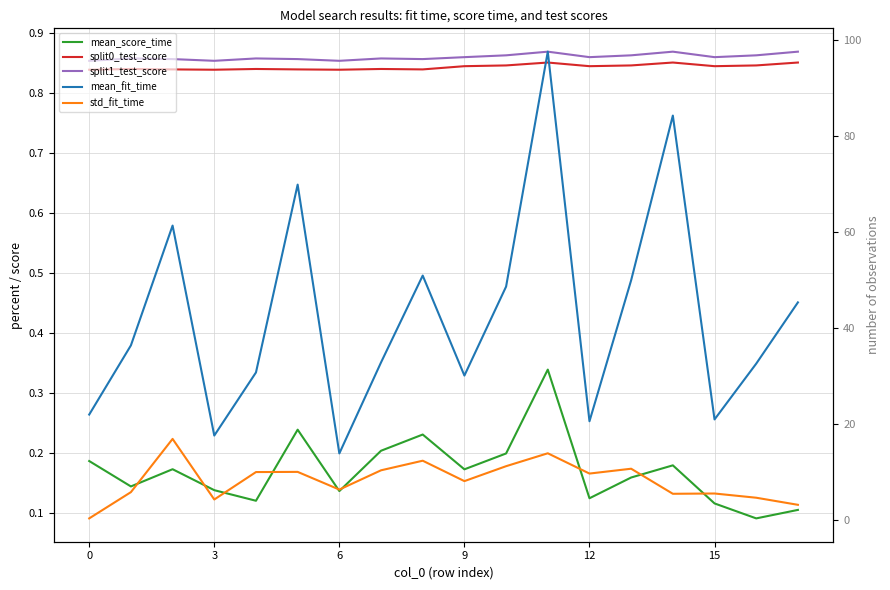

Is this an area chart (filled region under the line)?

No